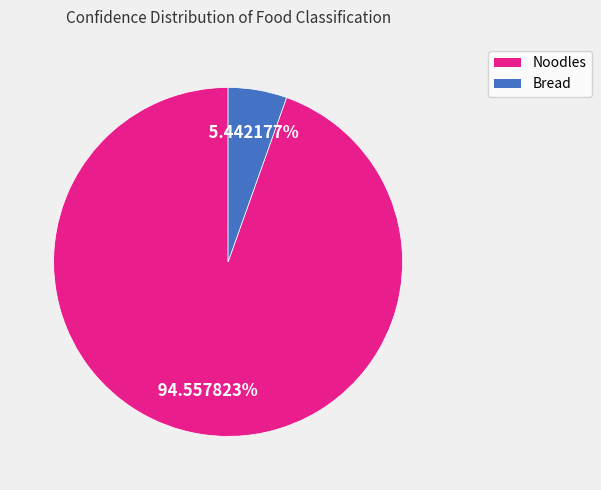

What is the total percentage of Bread and Noodles?

100.0%